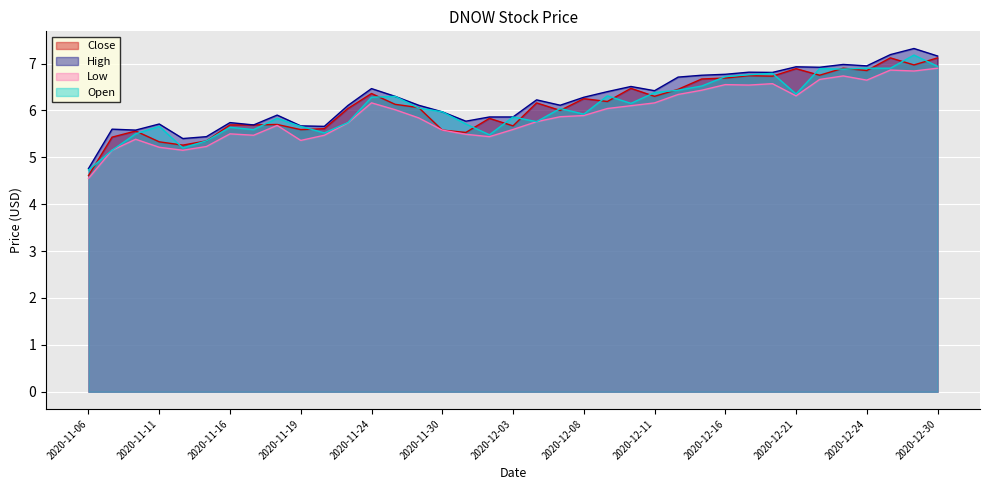

Which category has the highest value in the Open series?

2020-12-29